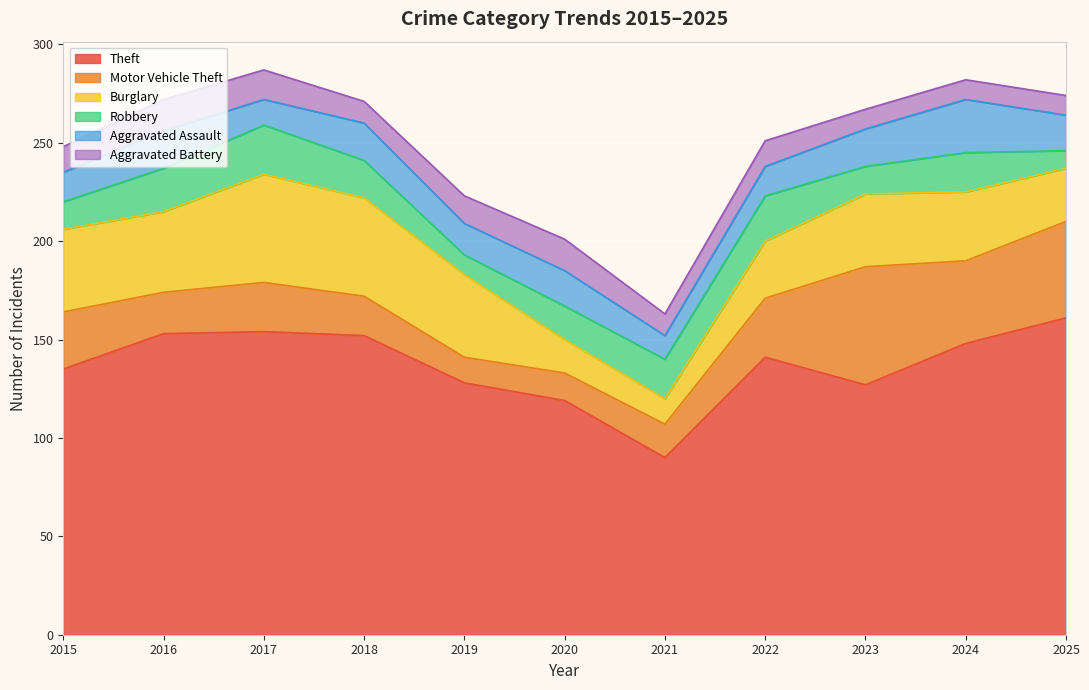

True or false: Robbery and Theft cross at least once.

False